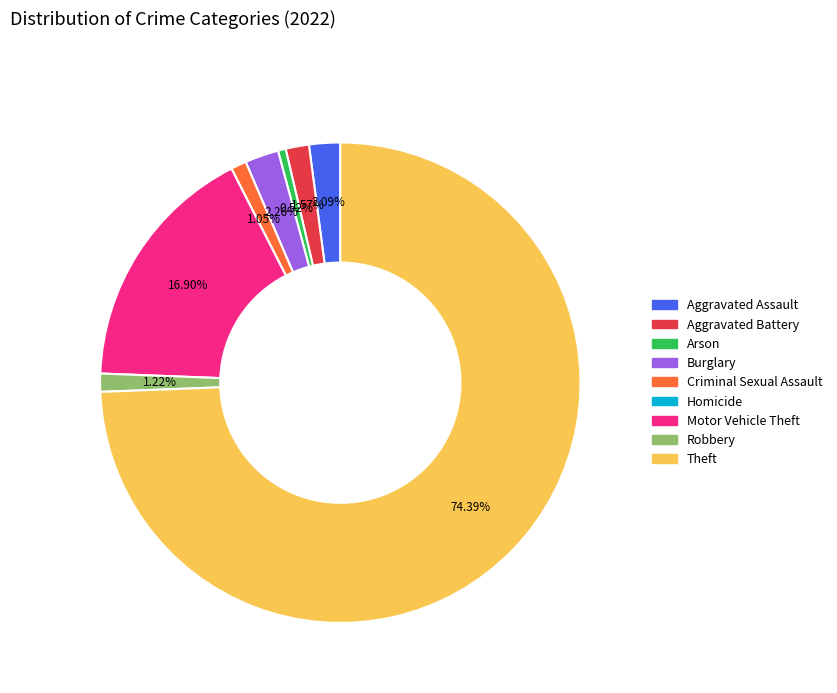

To the nearest percent, what is the combined percentage of Aggravated Battery and Theft?

76%